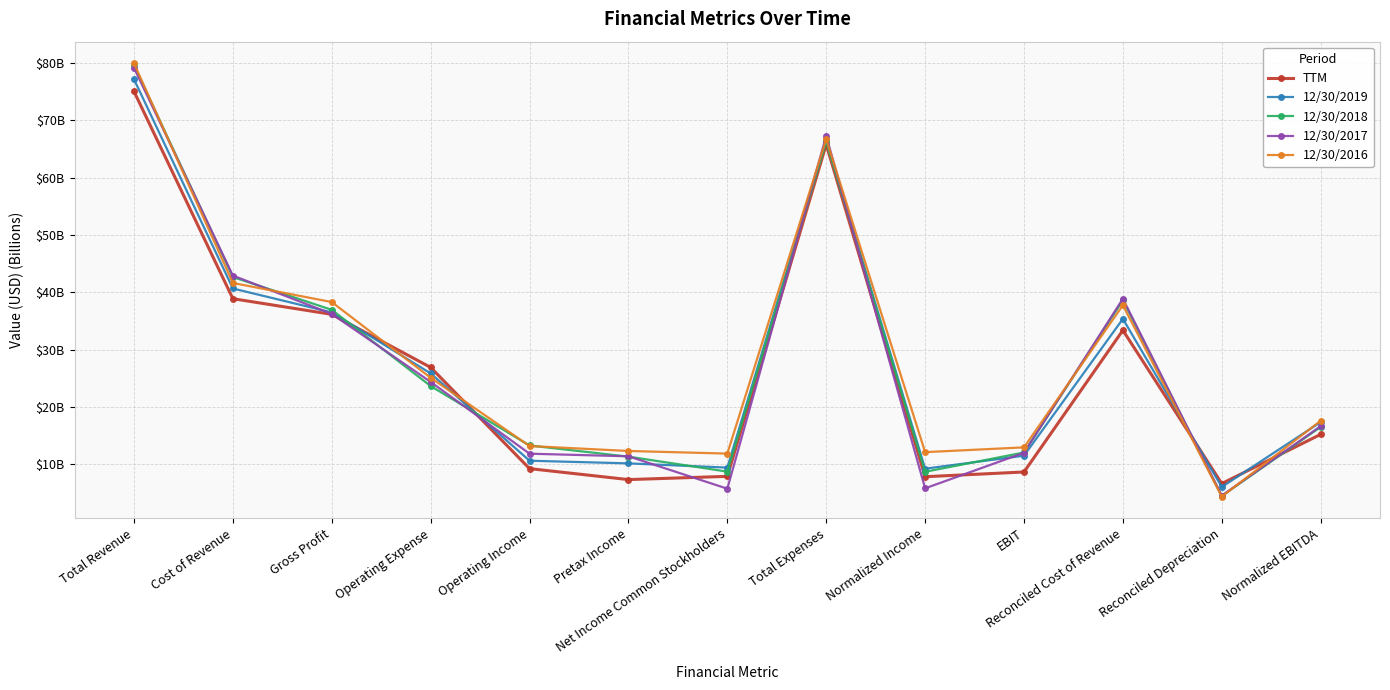

Which label corresponds to the smallest value in the chart?

Reconciled Depreciation